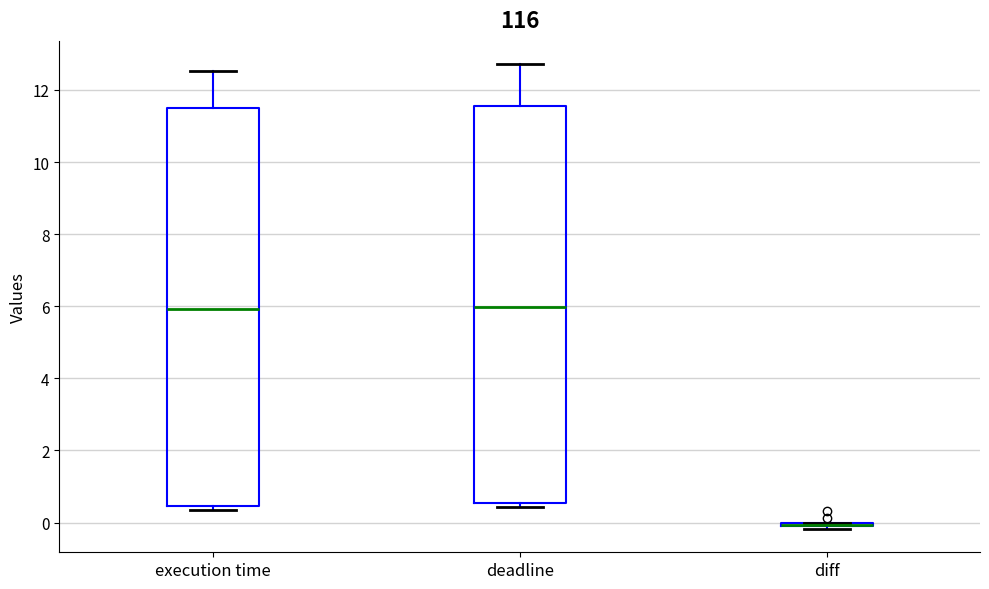

Reading left to right, transcribe this box plot: for each box, give where its median line is, the range the box spans, and where its two whiskers end, as read against the y-axis. The values are not printed on the chart, so give them approximately, as read against the axis.

execution time: median 6.0, box 0.4 to 11.6, whiskers 0.4 (just below the box's lower edge) to 12.6
deadline: median 6.0, box 0.6 to 11.6, whiskers 0.4 to 12.8
diff: box collapsed to a line at 0.0, whiskers -0.2 to 0.0